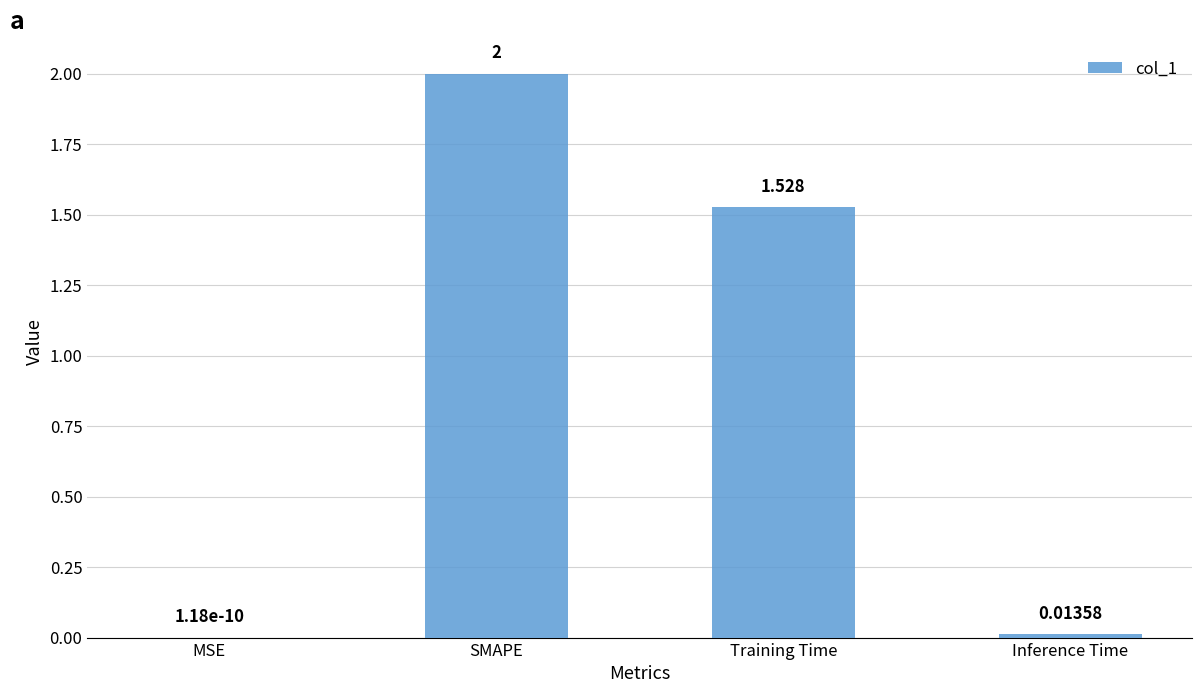

At which label does the data first exceed 1?

SMAPE